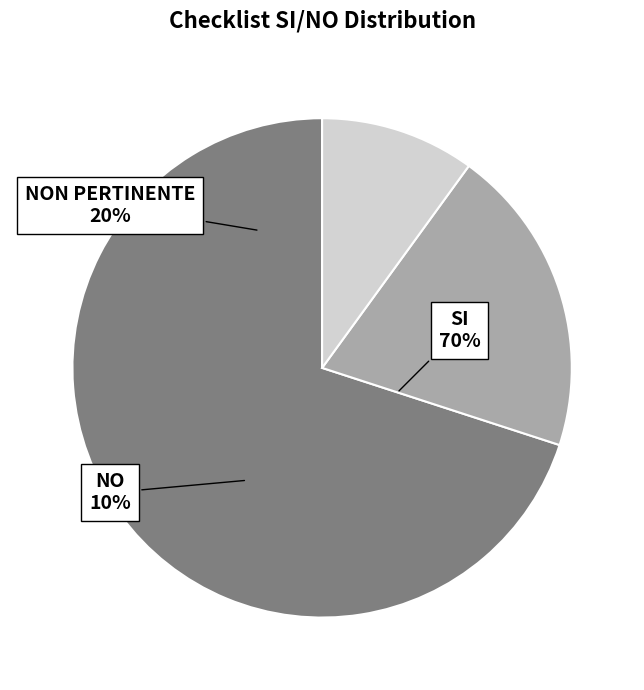

How many segments does this pie chart have?

3